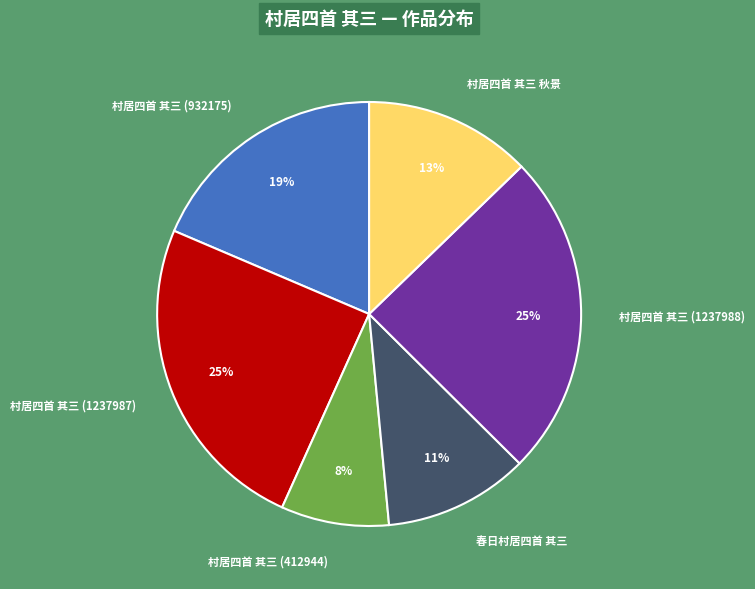

Is it true that 春日村居四首 其三 is 21% of the pie?

False